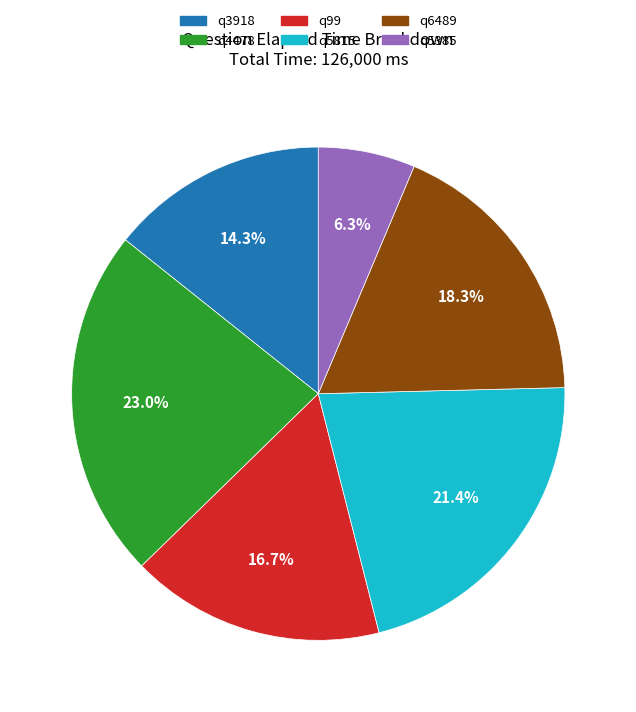

How much of the chart is everything except q5815?

78.6%